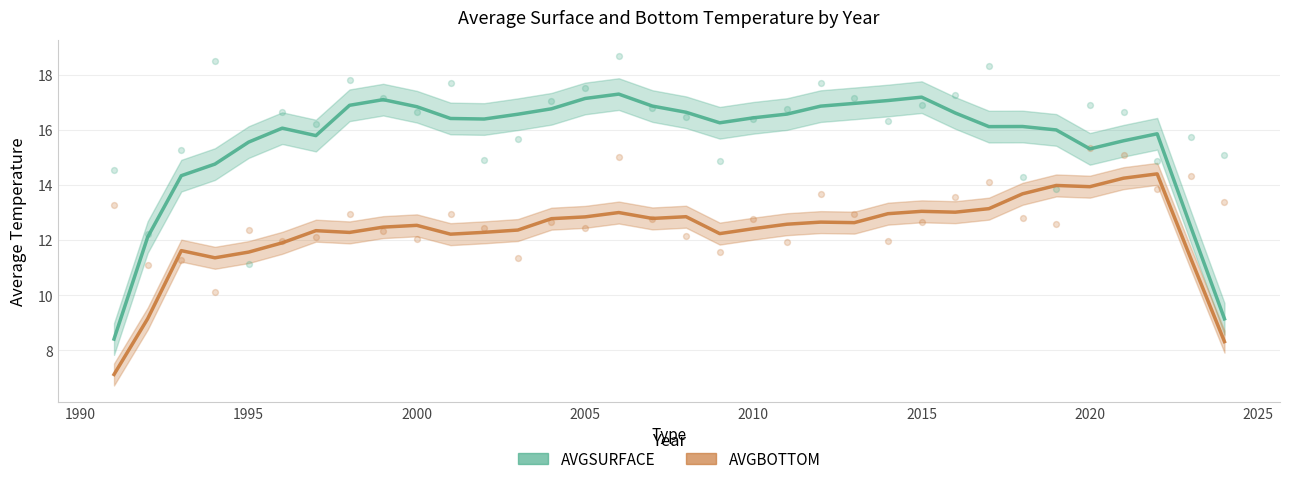

Which series reaches the maximum Y coordinate?

AVGSURFACE